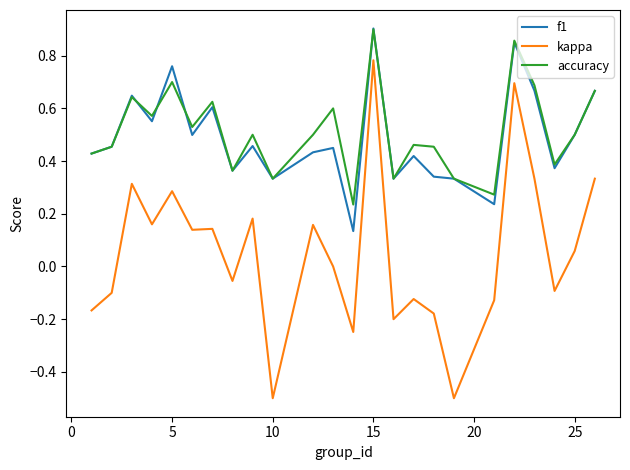

Which series has the widest spread of values?

kappa